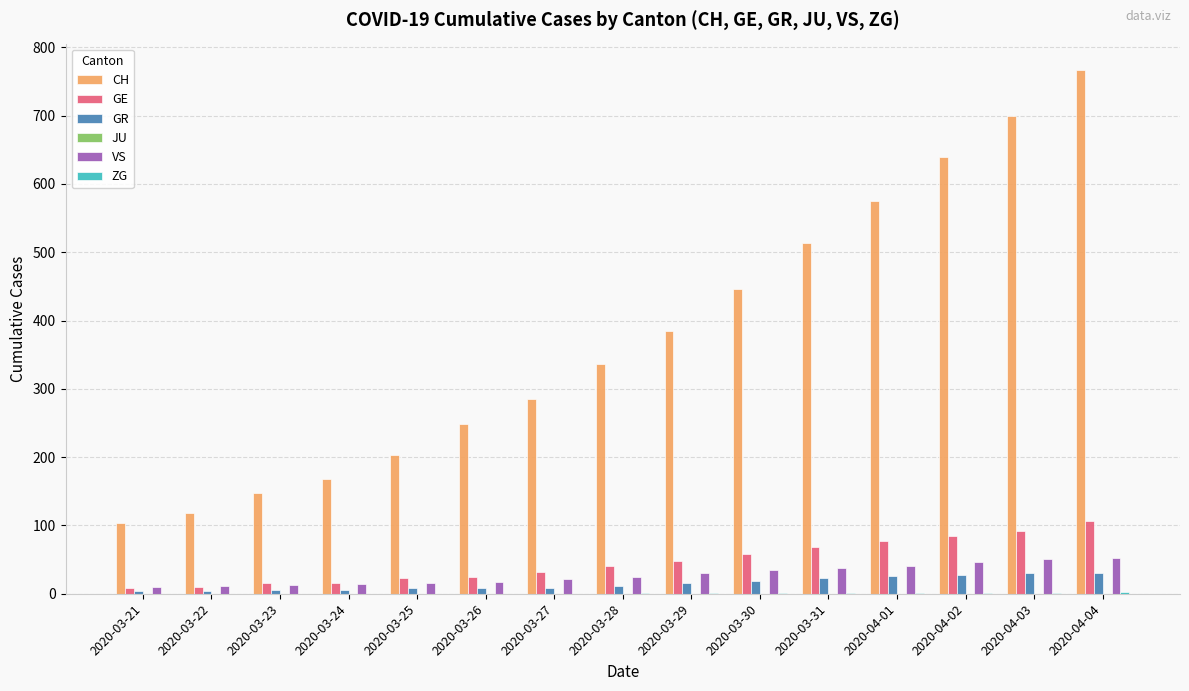

Is it true that CH equals 336 at 2020-03-28?

True